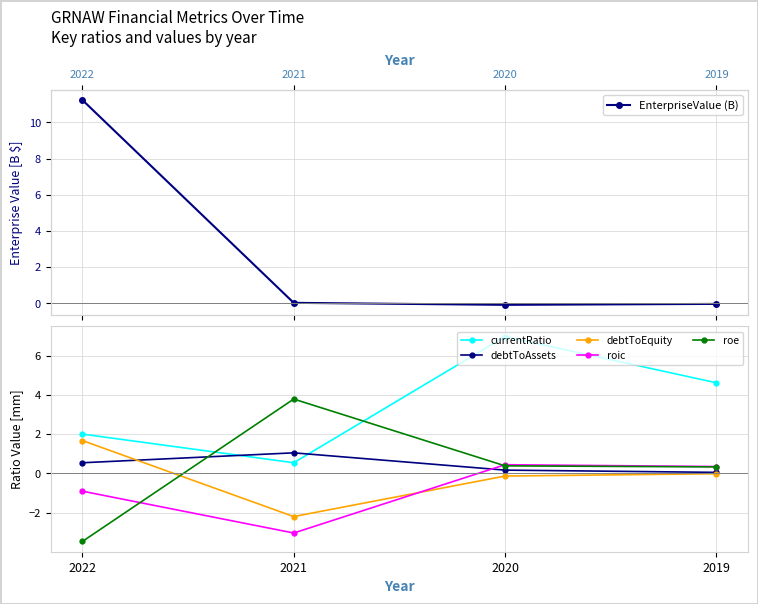

What is the greatest value displayed?

11.2